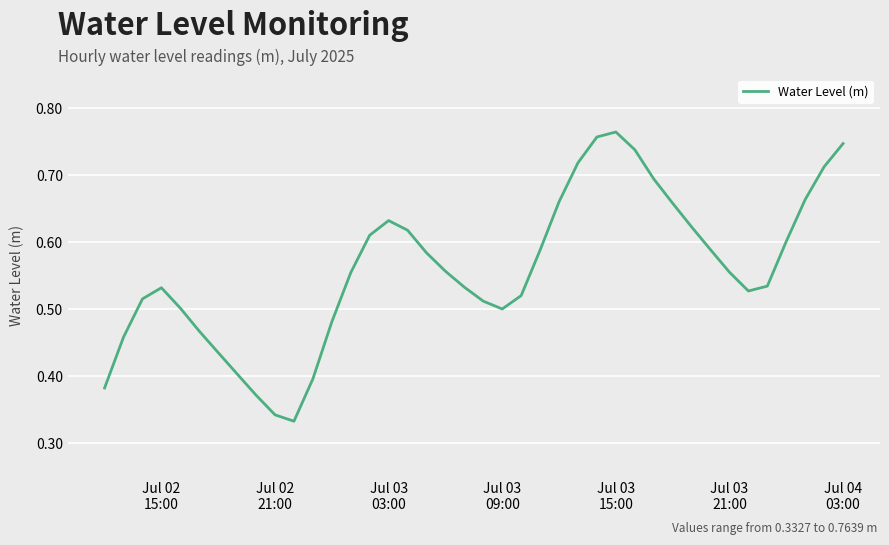

Reading left to right, list all the values displayed in this chart.

0.4	0.5	0.5	0.5	0.5	0.5	0.4	0.4	0.4	0.3	0.3	0.4	0.5	0.6	0.6	0.6	0.6	0.6	0.6	0.5	0.5	0.5	0.5	0.6	0.7	0.7	0.8	0.8	0.7	0.7	0.7	0.6	0.6	0.6	0.5	0.5	0.6	0.7	0.7	0.7